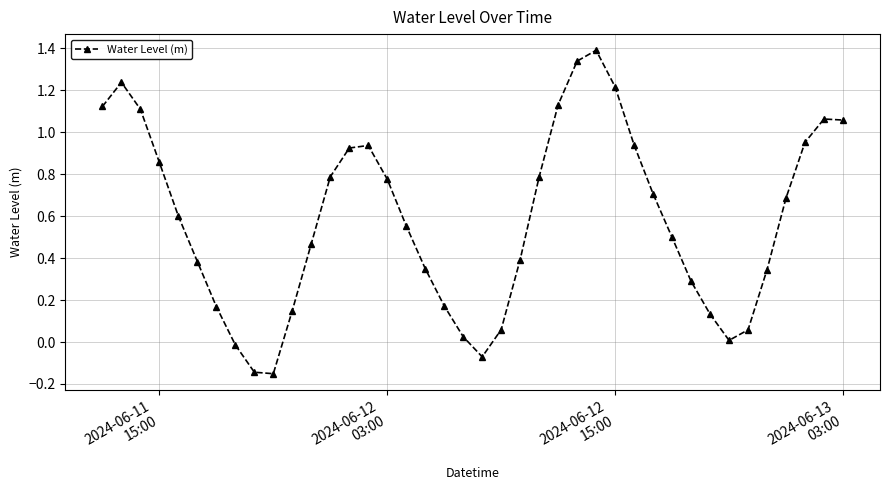

What is the maximum value shown in the chart?

1.4